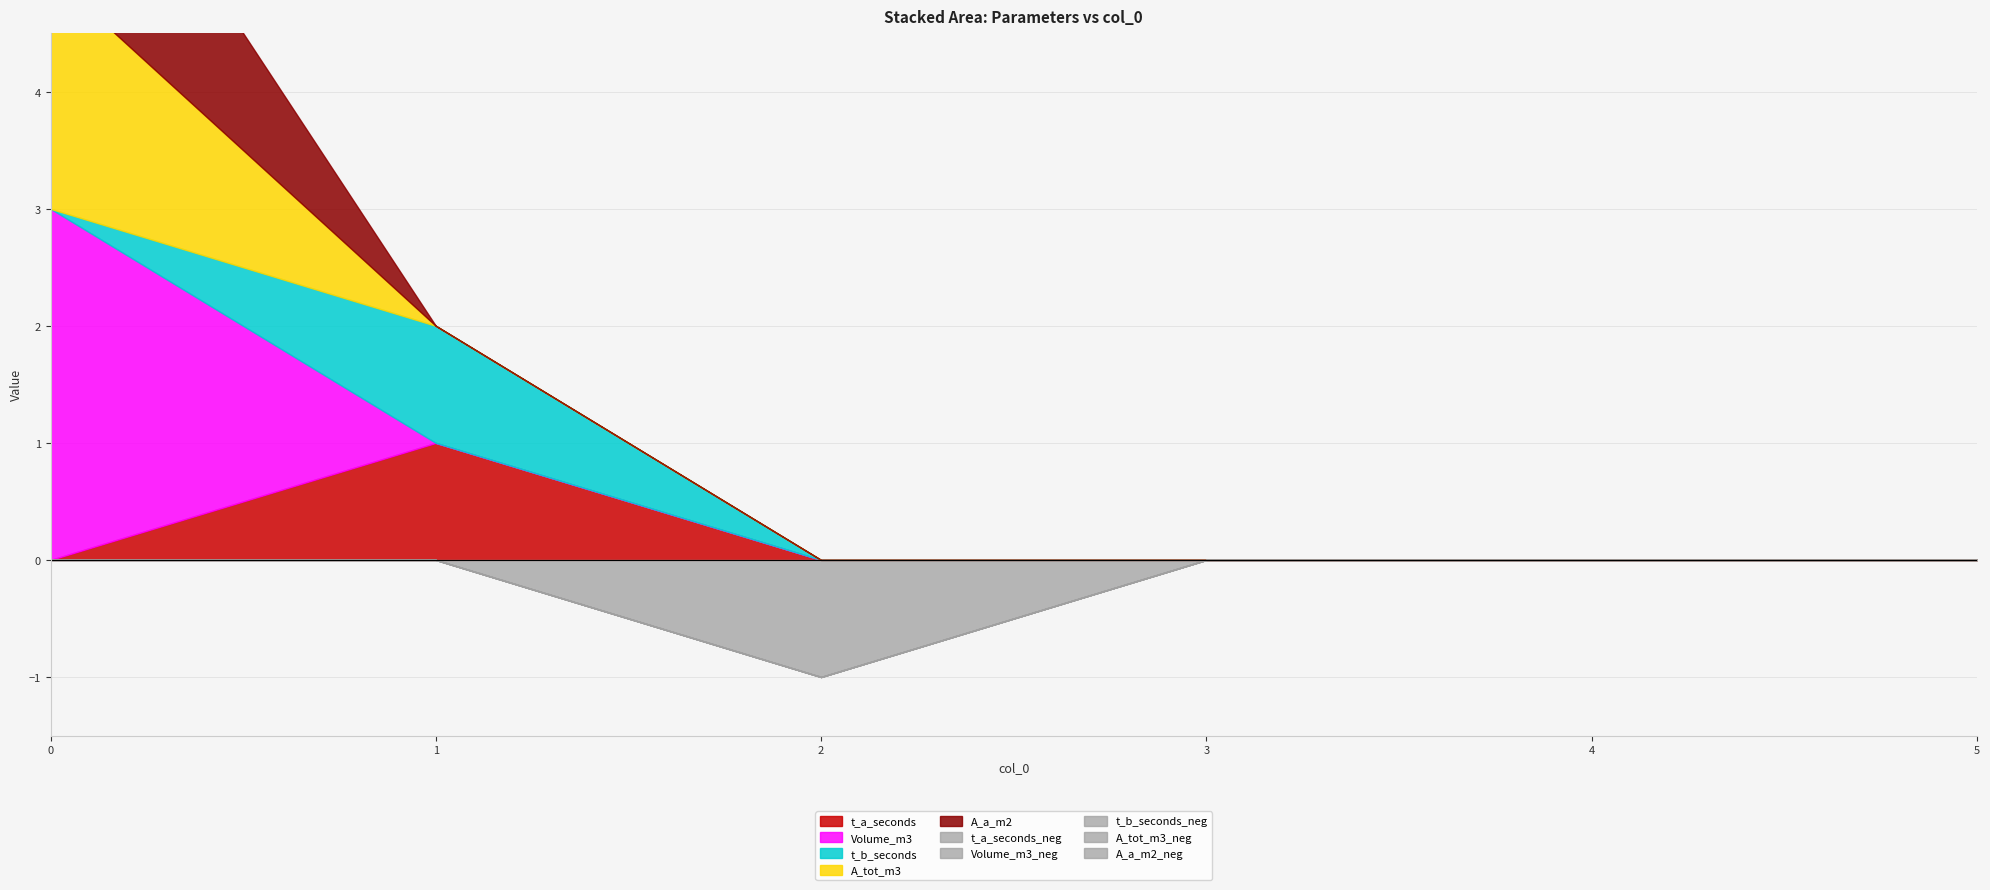

Does the chart display data point markers on the line(s)?

No